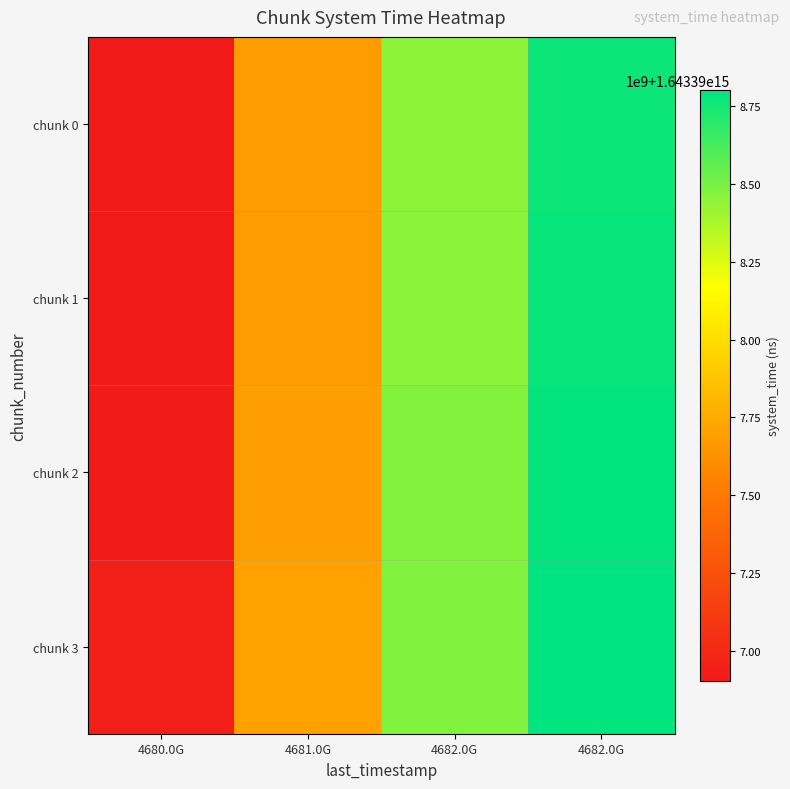

What is the minimum value shown in the chart?

1643396905883966